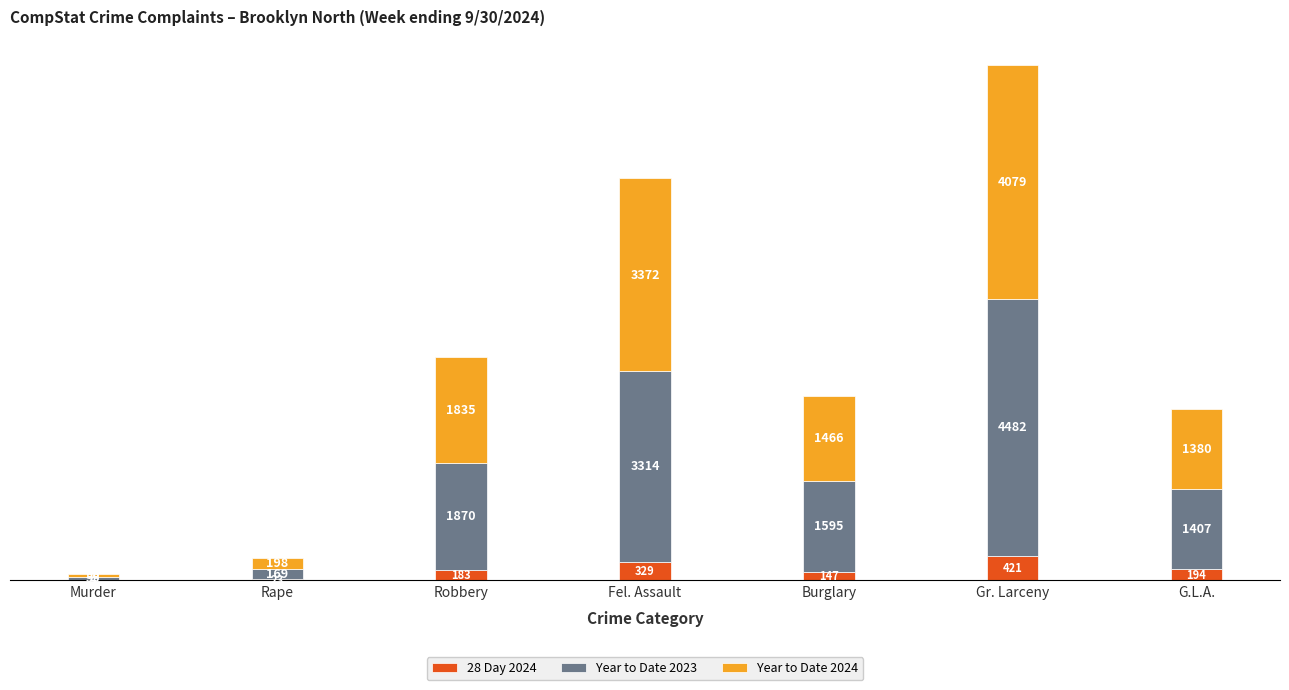

Read the 28 Day 2024 value at Burglary, to the nearest 5.

145